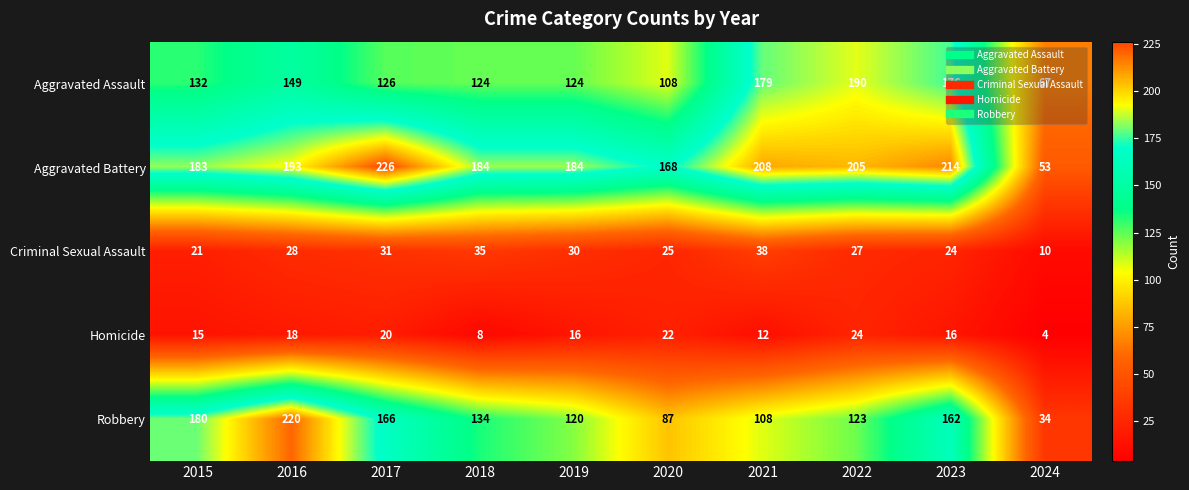

What is the average value of the Aggravated Assault series?

138